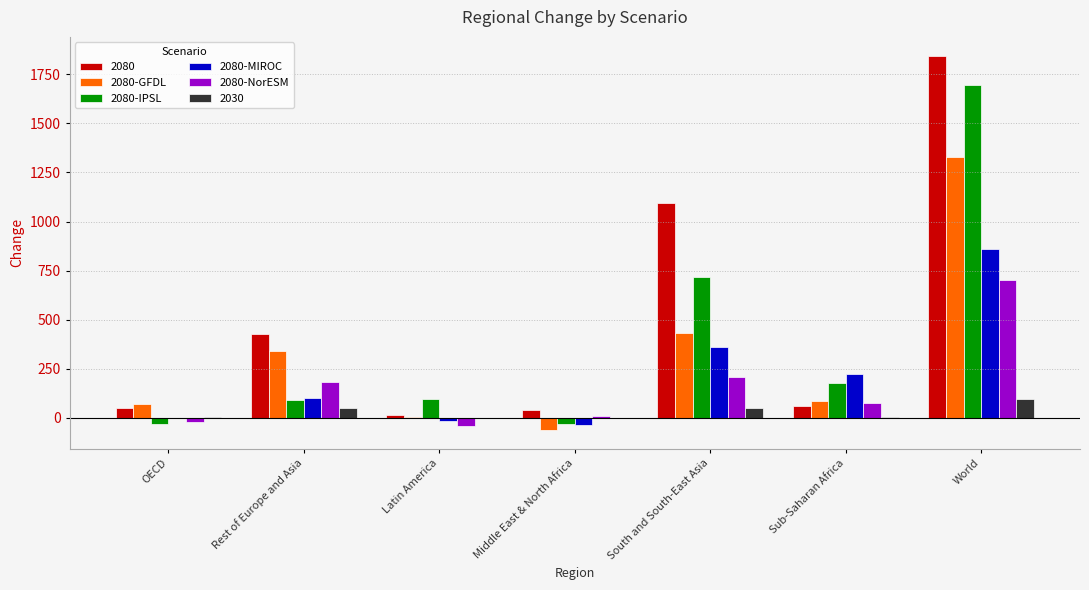

What is the total value across all series at World?

6526.5